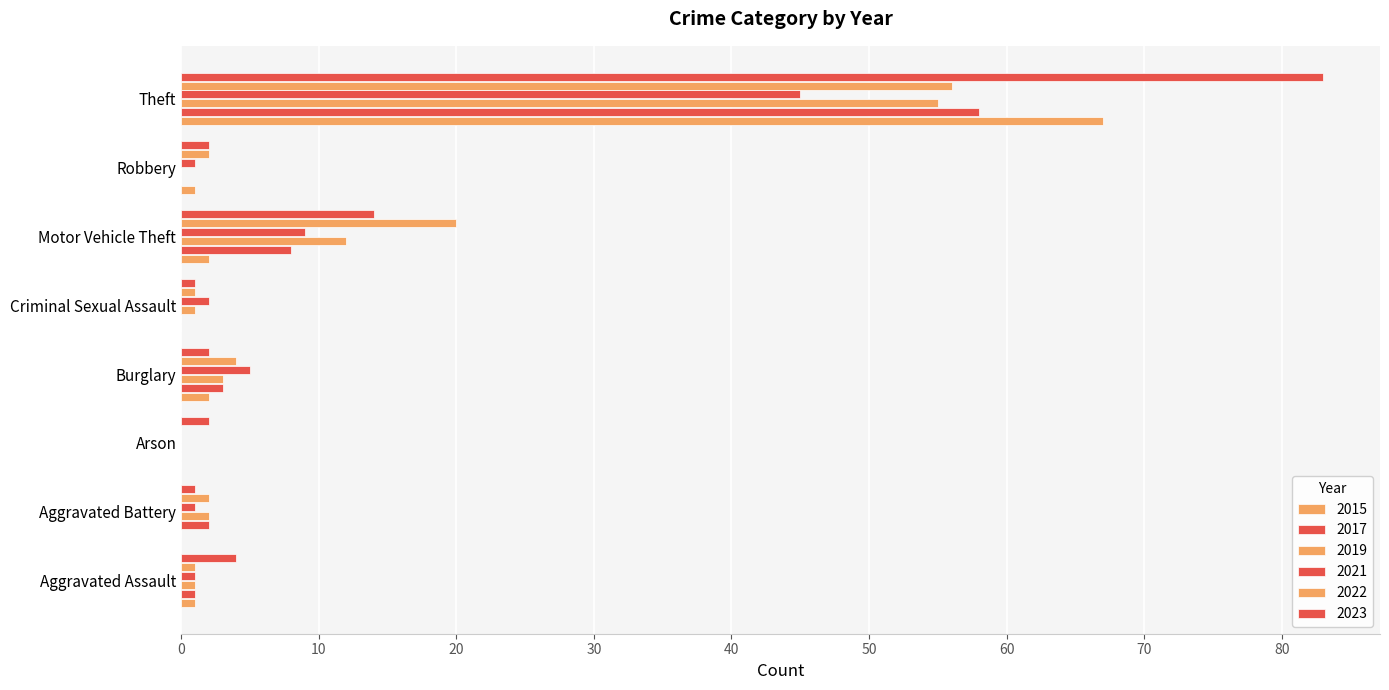

Which has a higher value, Motor Vehicle Theft or Criminal Sexual Assault?

Motor Vehicle Theft